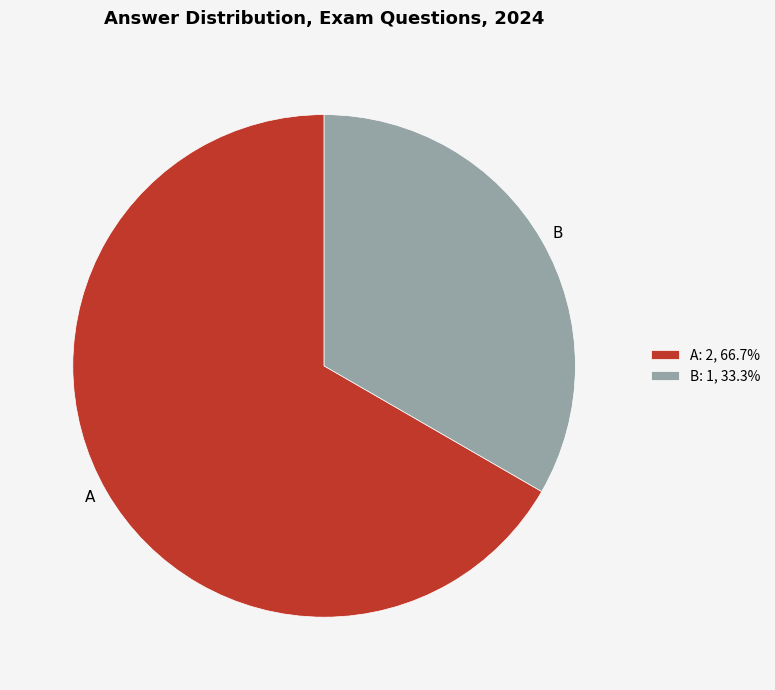

Between B and A, which is larger?

A